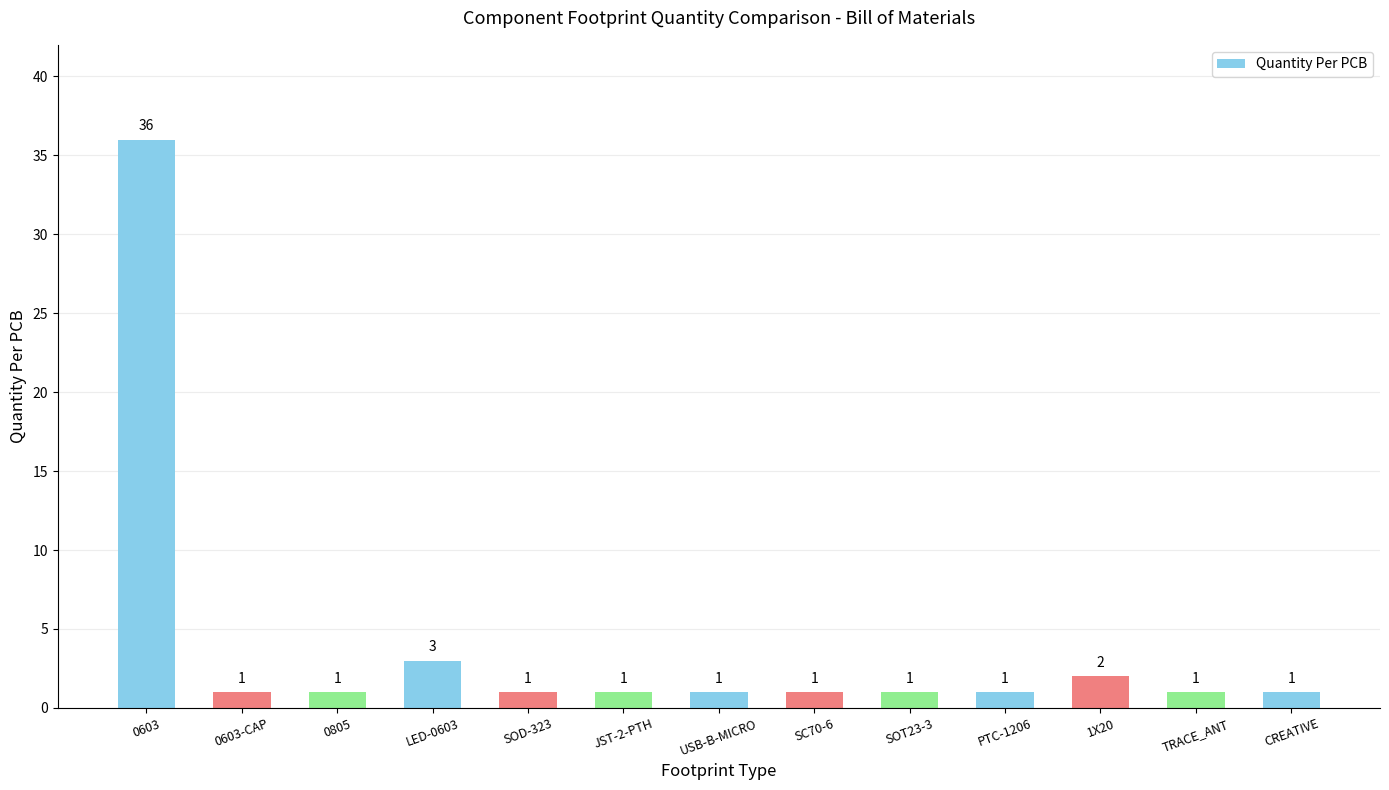

True or false: the data shows 2 at 1X20.

True